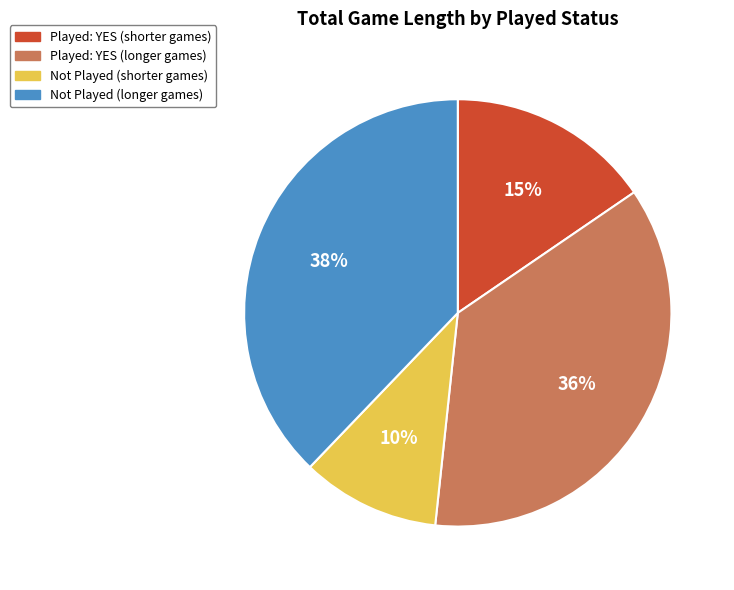

Does any single category account for the majority?

No